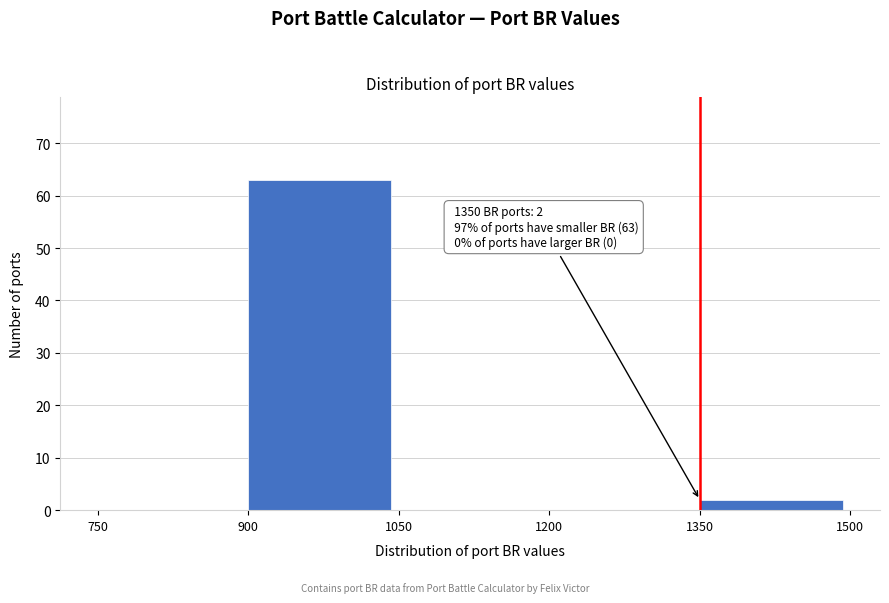

Over which range of the x-axis is the bar tallest?

900 to 1050